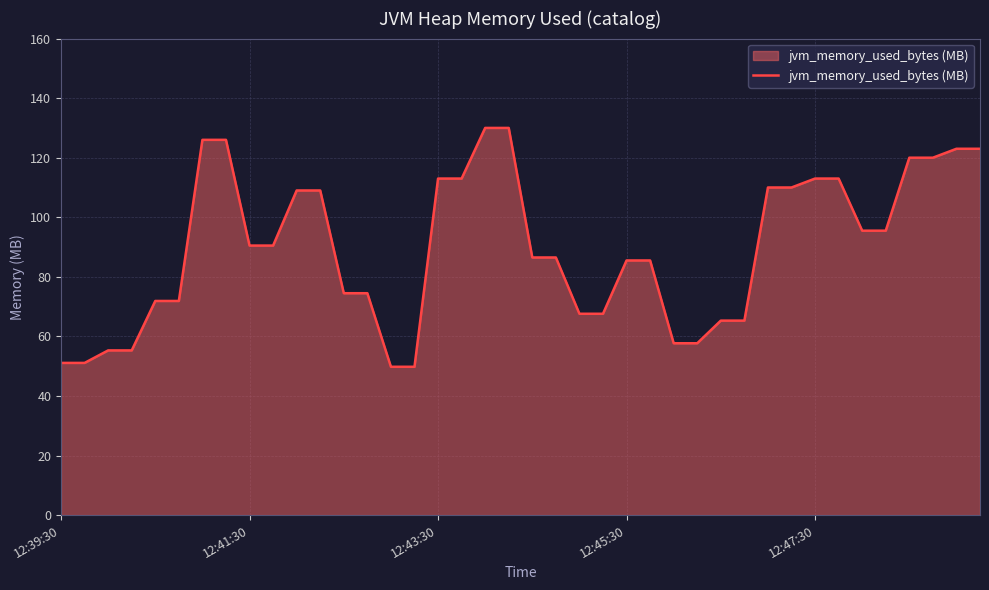

What is the smallest value displayed?

49.8